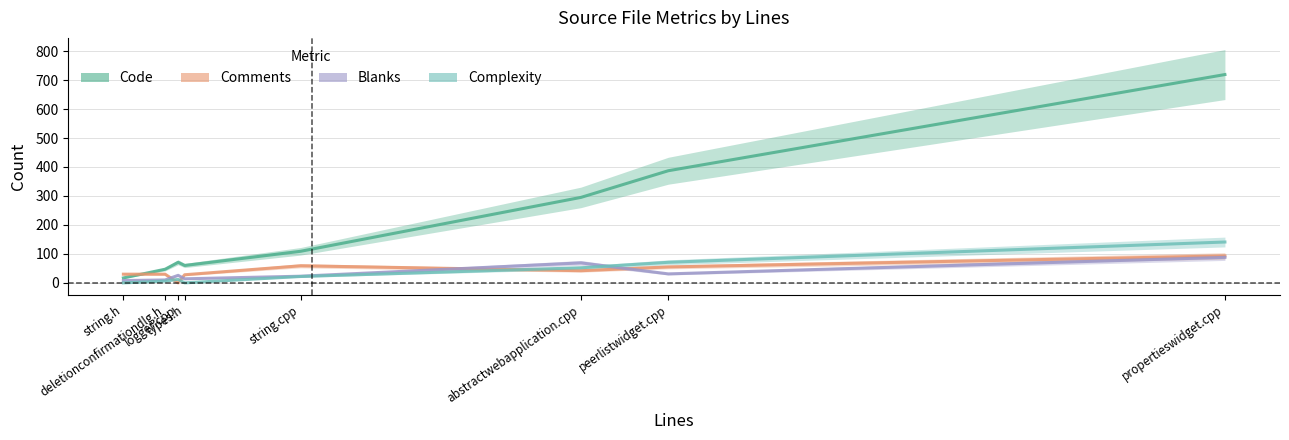

Between logger.cpp and deletionconfirmationdlg.h, which is larger?

logger.cpp